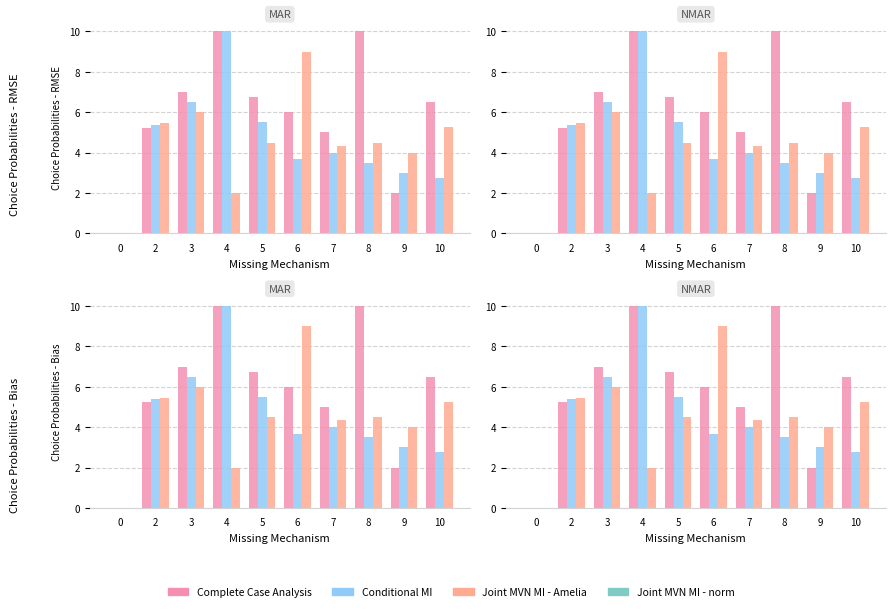

Between 2 and 3, which is larger?

3